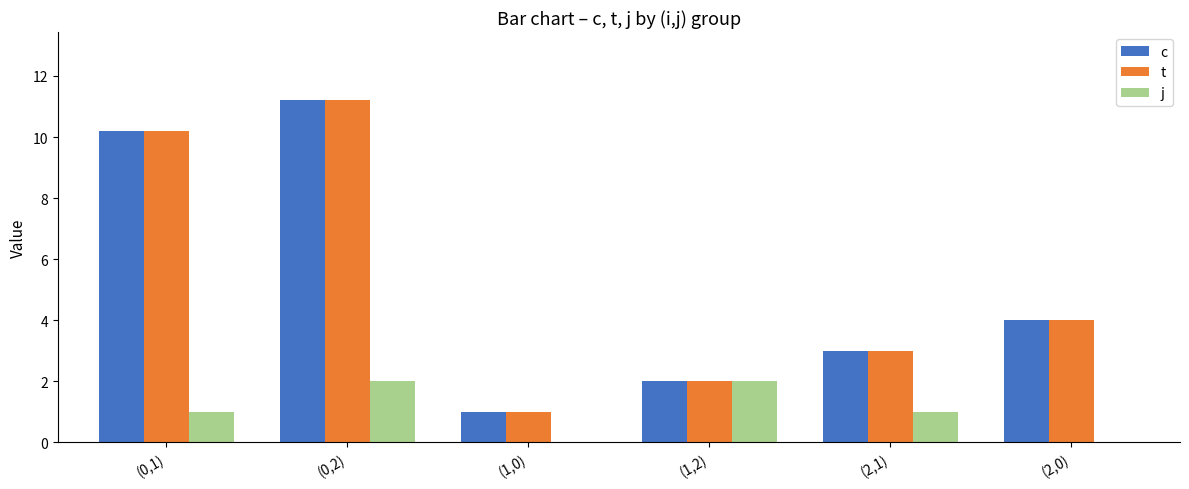

Is it true that t equals 1.0 at (1,2)?

False